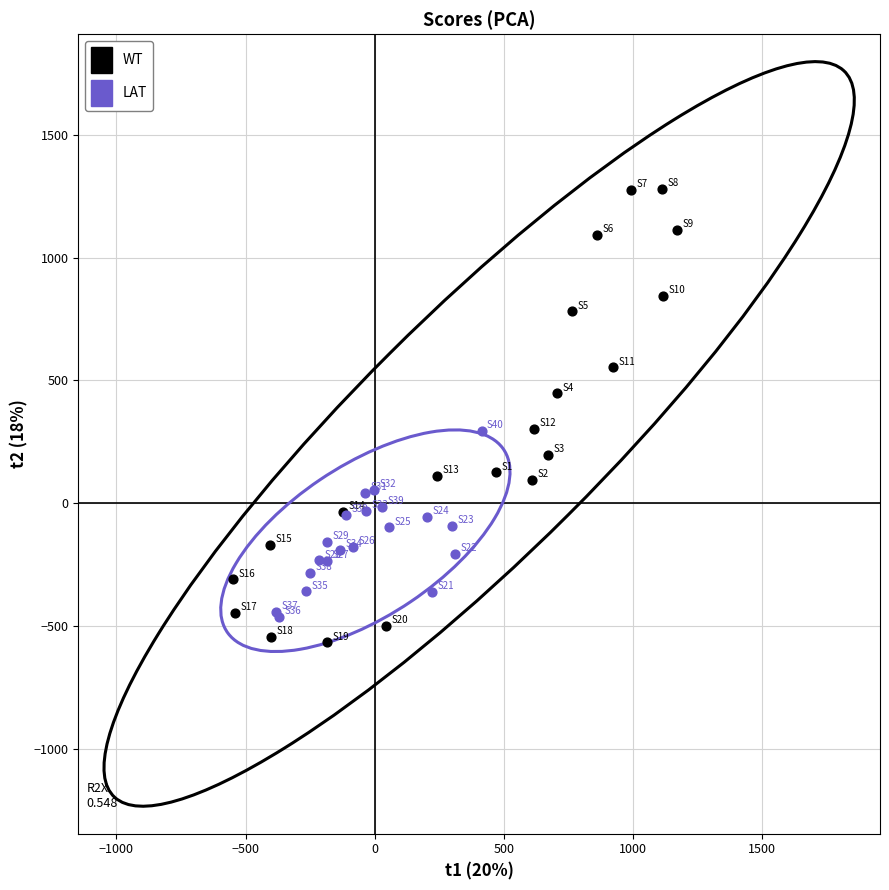

Which series reaches the maximum Y coordinate?

WT